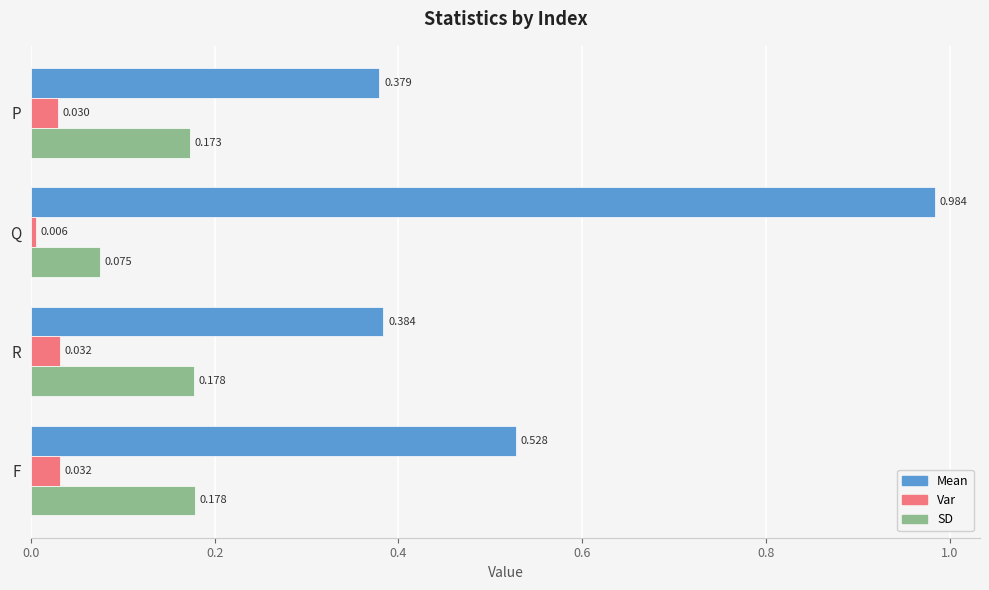

At which label is Var closest to 0?

Q